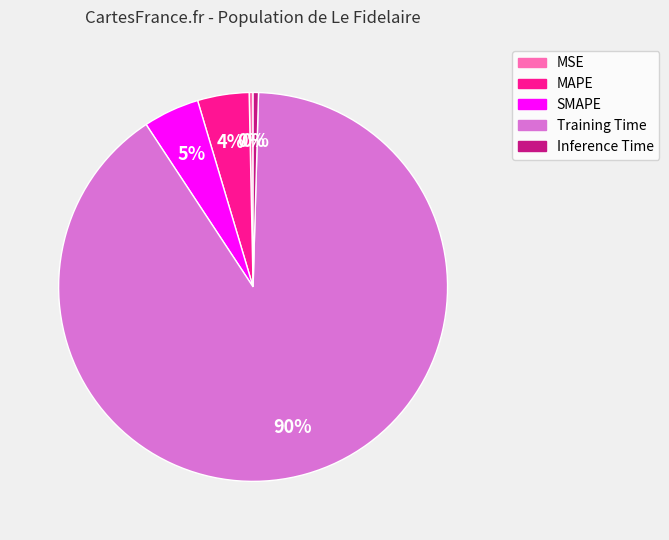

Which slice is the largest?

Training Time